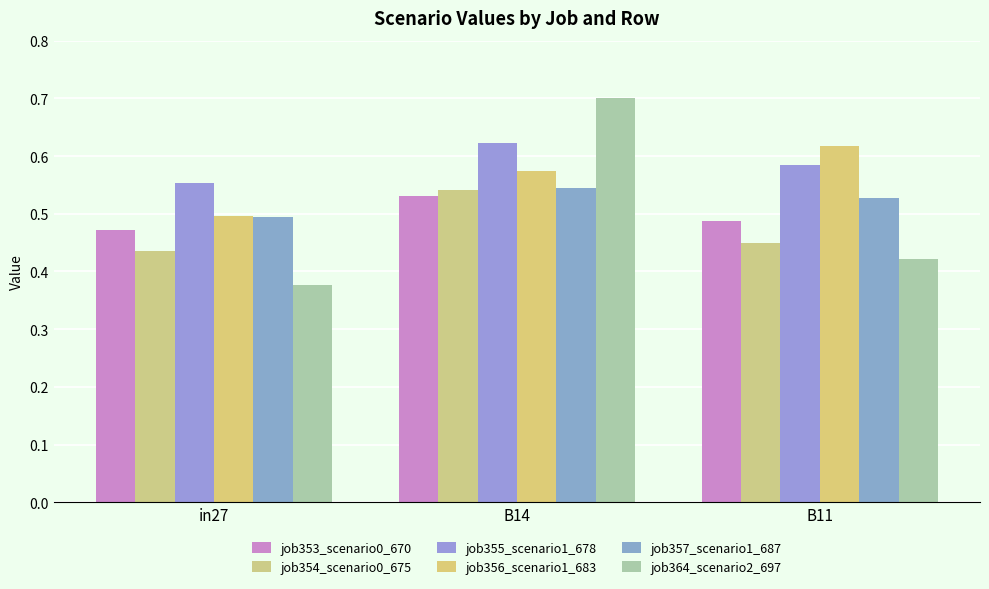

What is the maximum value shown in the chart?

0.7